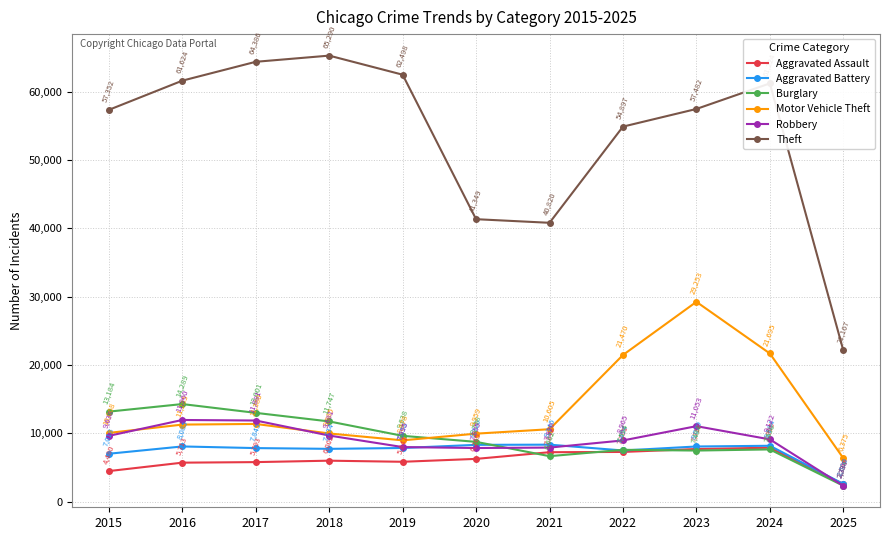

What is the sum of all Aggravated Assault values?

66813